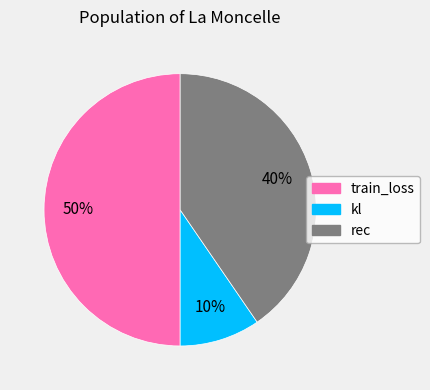

Do kl and train_loss together represent more than half of the pie?

Yes